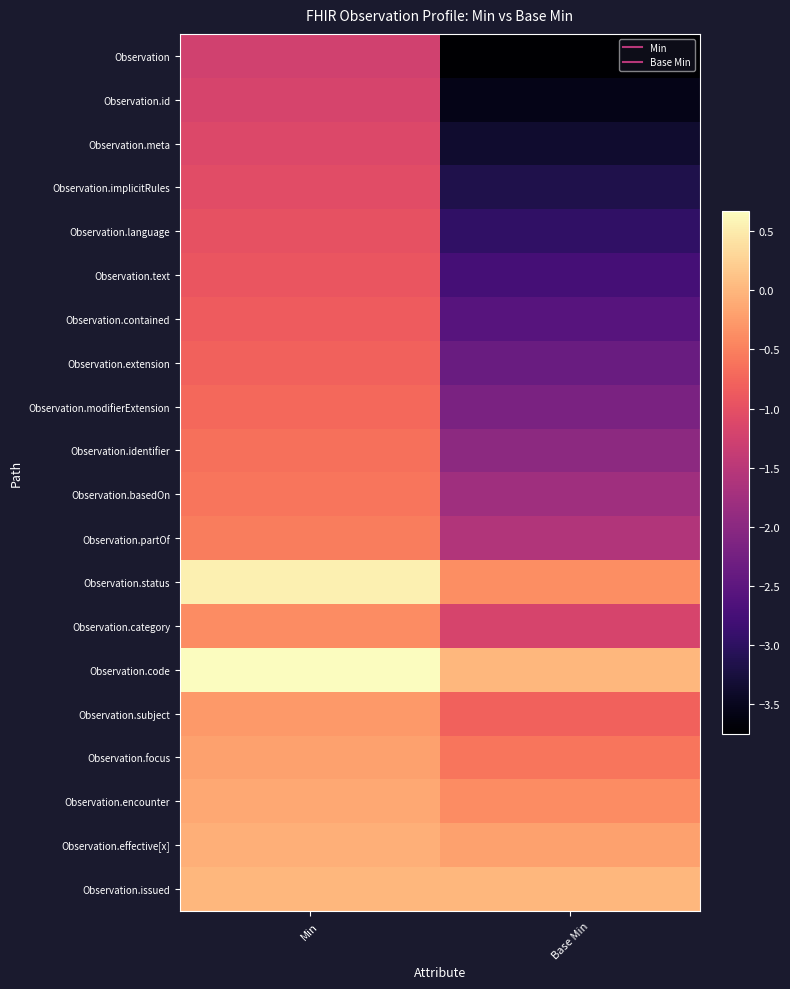

Reading left to right, what are all the values shown in this chart?

Observation: Min=-1.2	Base Min=-3.8
Observation.id: Min=-1.2	Base Min=-3.6
Observation.meta: Min=-1.1	Base Min=-3.4
Observation.implicitRules: Min=-1.1	Base Min=-3.2
Observation.language: Min=-1.0	Base Min=-3.0
Observation.text: Min=-0.9	Base Min=-2.8
Observation.contained: Min=-0.9	Base Min=-2.6
Observation.extension: Min=-0.8	Base Min=-2.4
Observation.modifierExtension: Min=-0.7	Base Min=-2.2
Observation.identifier: Min=-0.7	Base Min=-2.0
Observation.basedOn: Min=-0.6	Base Min=-1.8
Observation.partOf: Min=-0.5	Base Min=-1.6
Observation.status: Min=0.5	Base Min=-0.4
Observation.category: Min=-0.4	Base Min=-1.2
Observation.code: Min=0.7	Base Min=0.0
Observation.subject: Min=-0.3	Base Min=-0.8
Observation.focus: Min=-0.2	Base Min=-0.6
Observation.encounter: Min=-0.1	Base Min=-0.4
Observation.effective[x]: Min=-0.1	Base Min=-0.2
Observation.issued: Min=0.0	Base Min=0.0